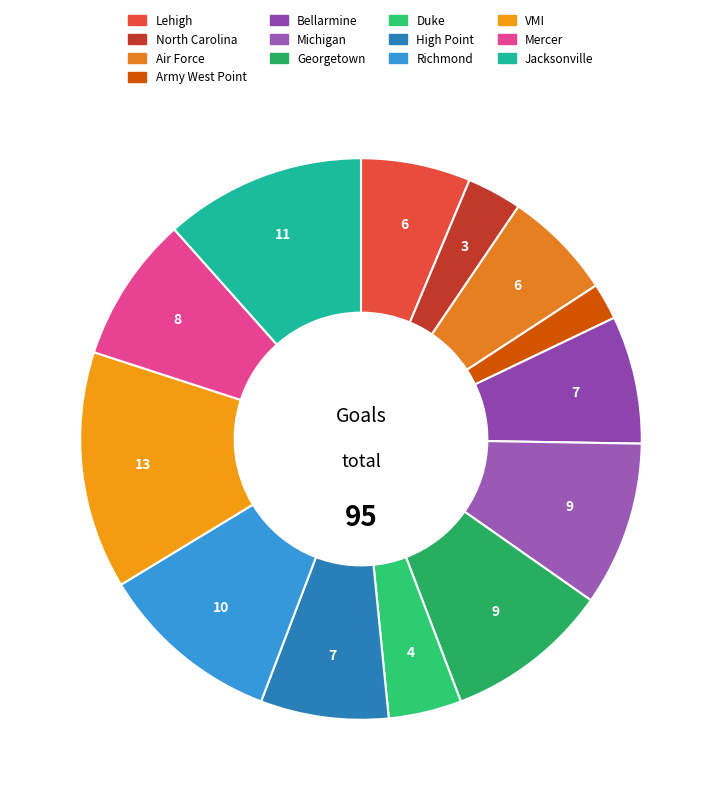

How many segments does this pie chart have?

13